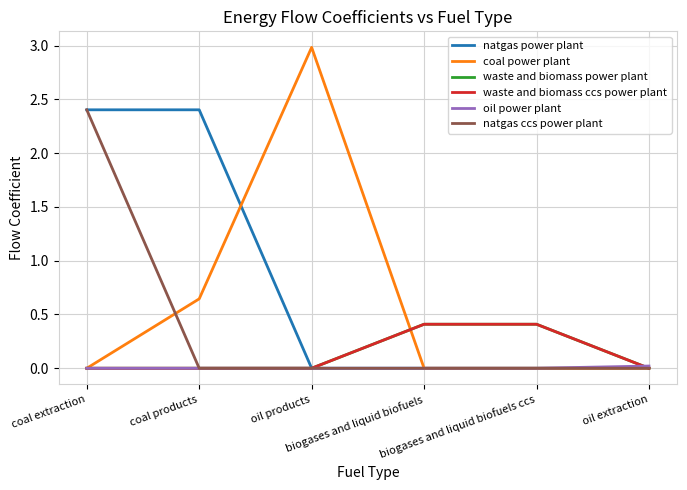

Rank the series at oil extraction from highest to lowest value.

oil power plant, natgas power plant, coal power plant, waste and biomass power plant, waste and biomass ccs power plant, natgas ccs power plant